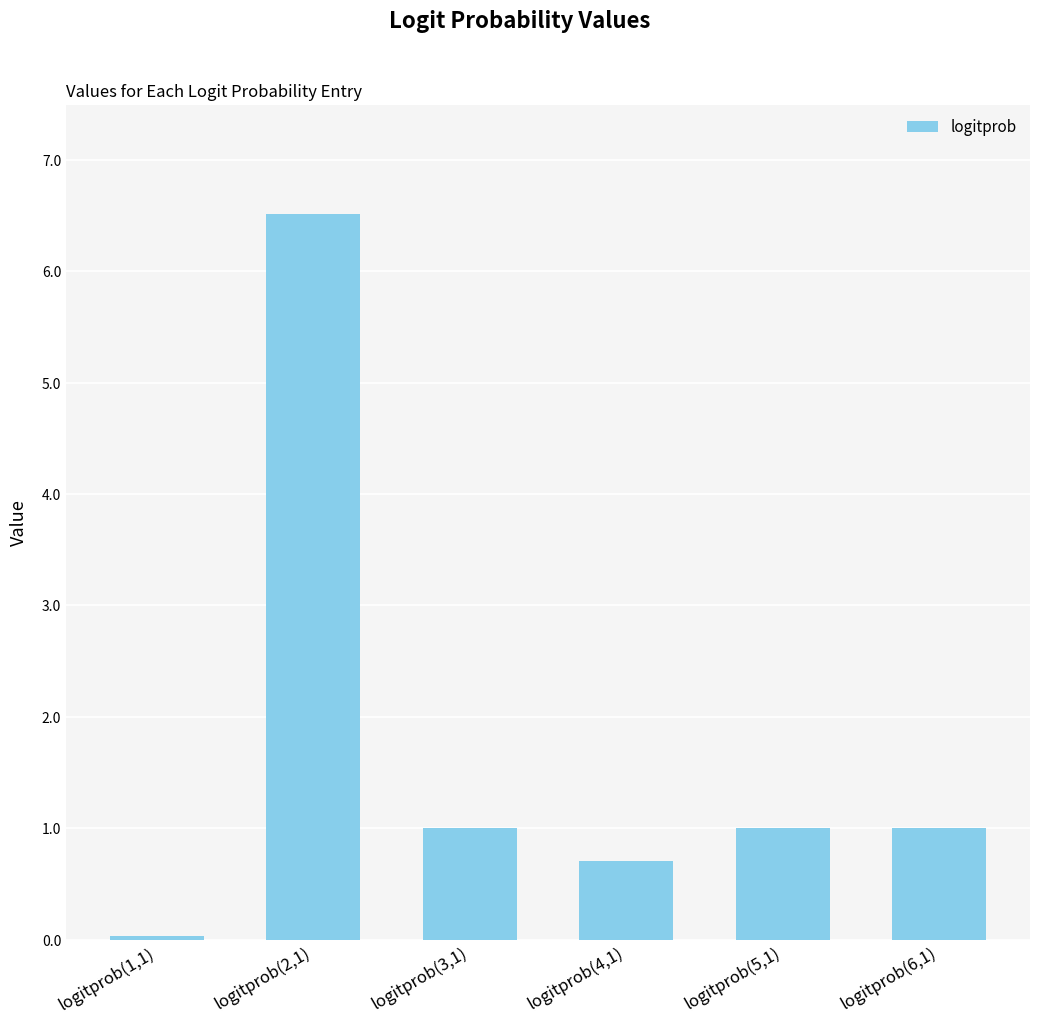

What is the label of the 5th bar from the left?

logitprob(5,1)